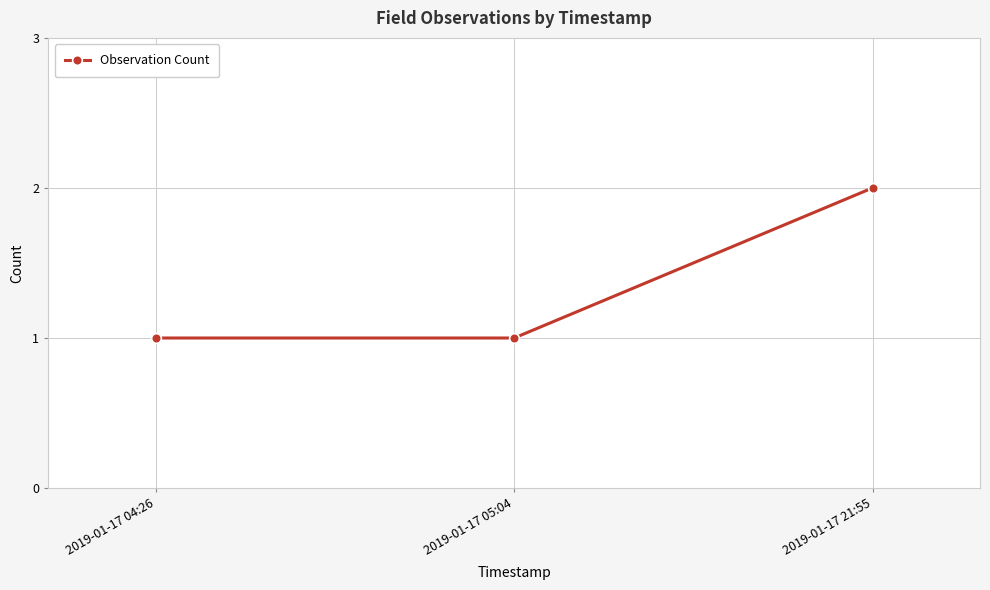

True or false: the data shows 2 at 2019-01-17 05:04.

False